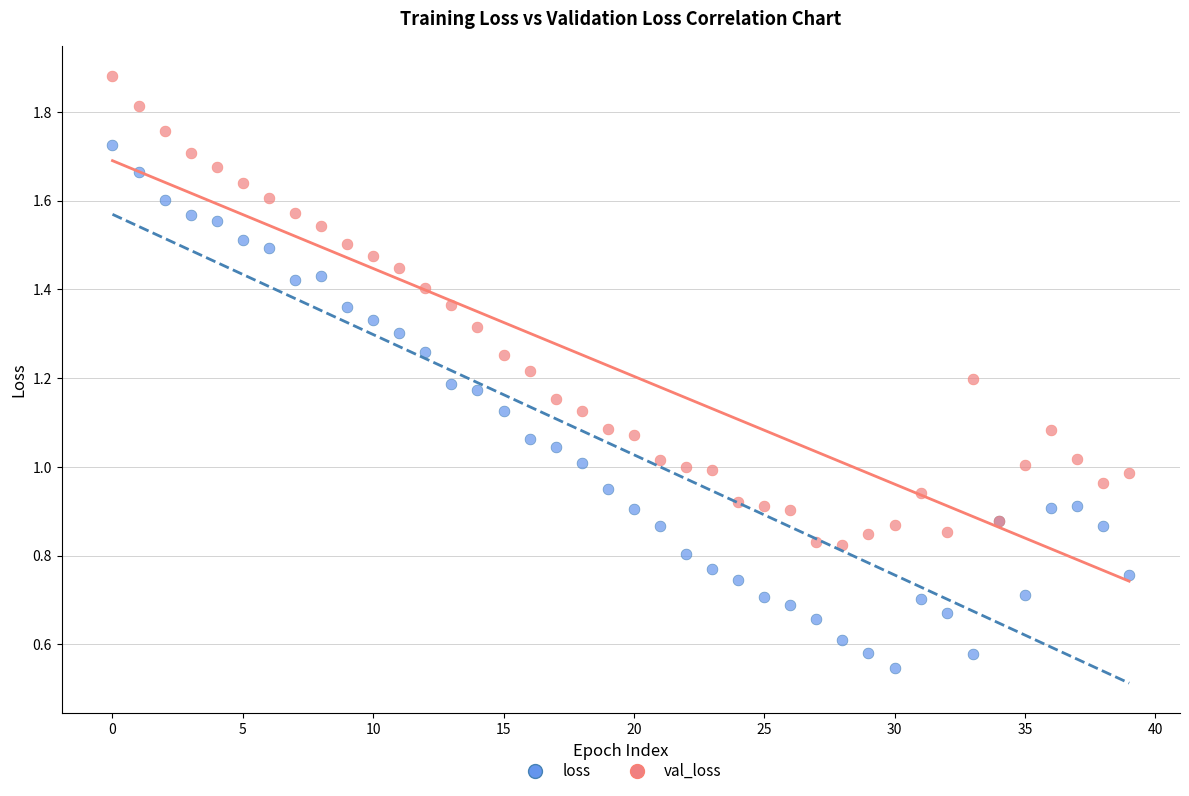

Which series has the largest Y range (max minus min)?

loss